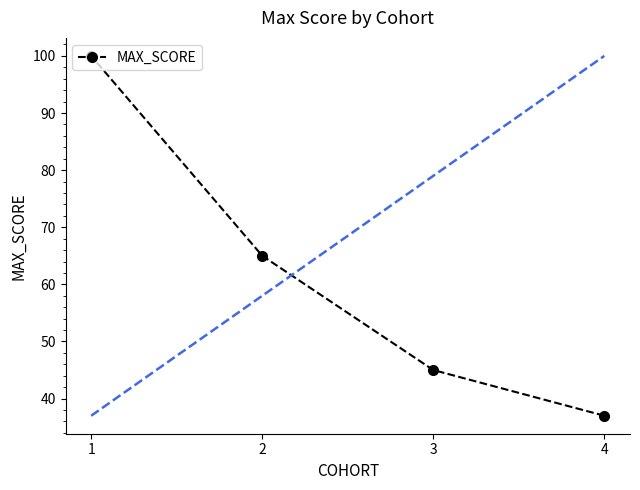

List the labels in order of value, largest first.

1, 2, 3, 4